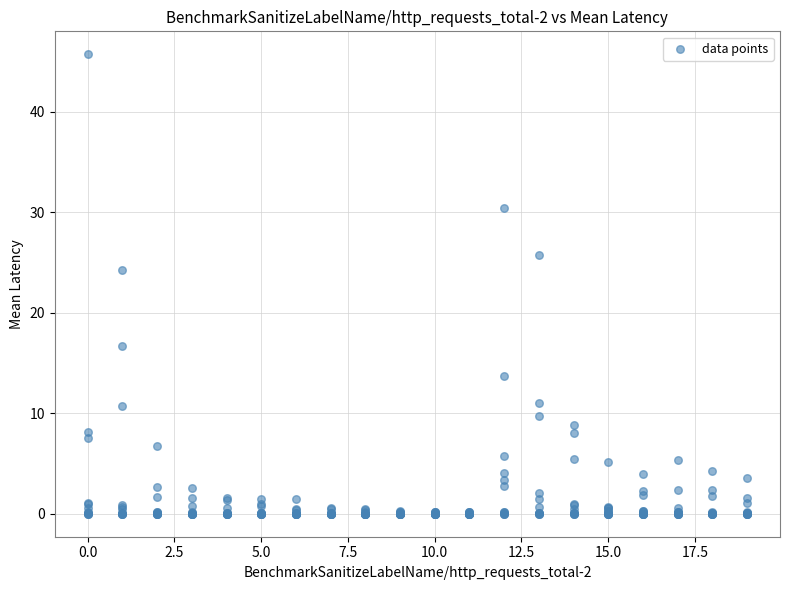

What Y value in the scatter plot is closest to 22?

24.2